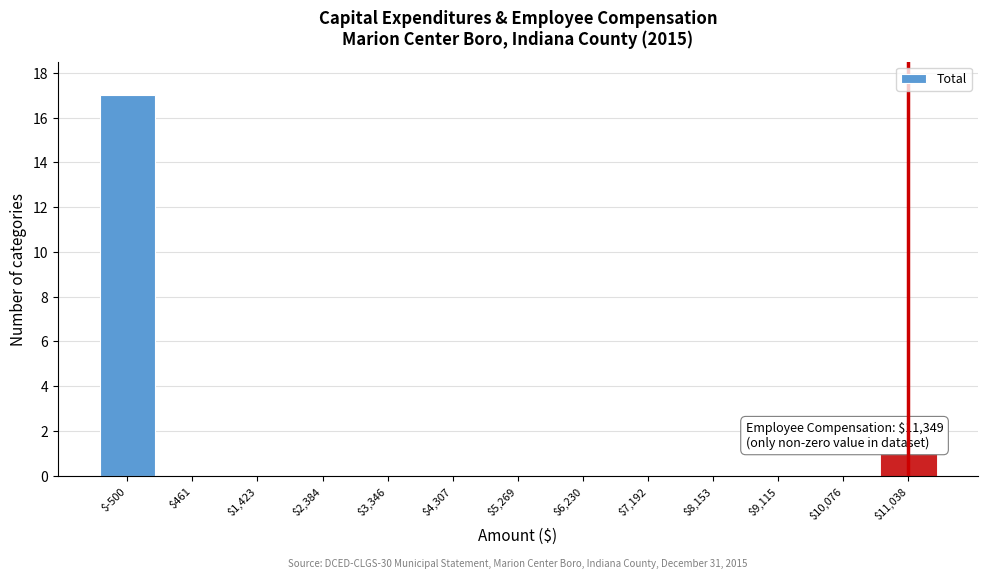

The value at $8,153 is 0. True or false?

True